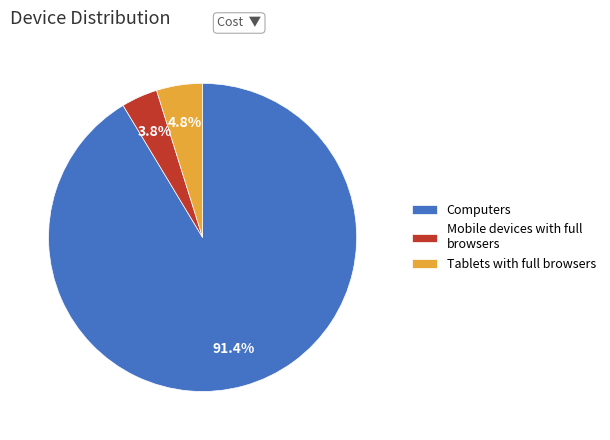

Is Mobile devices with full browsers the majority of the pie?

No